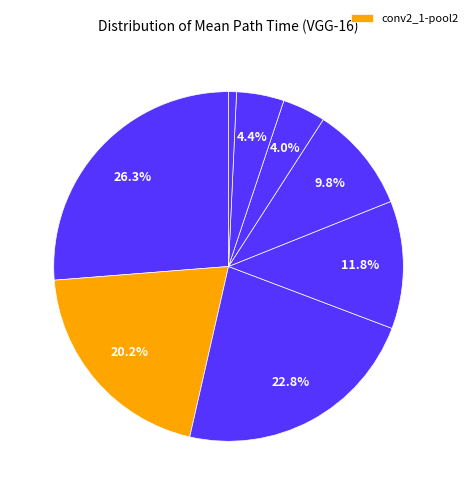

To the nearest percent, what is the difference between the largest and smallest slice percentages?

26%